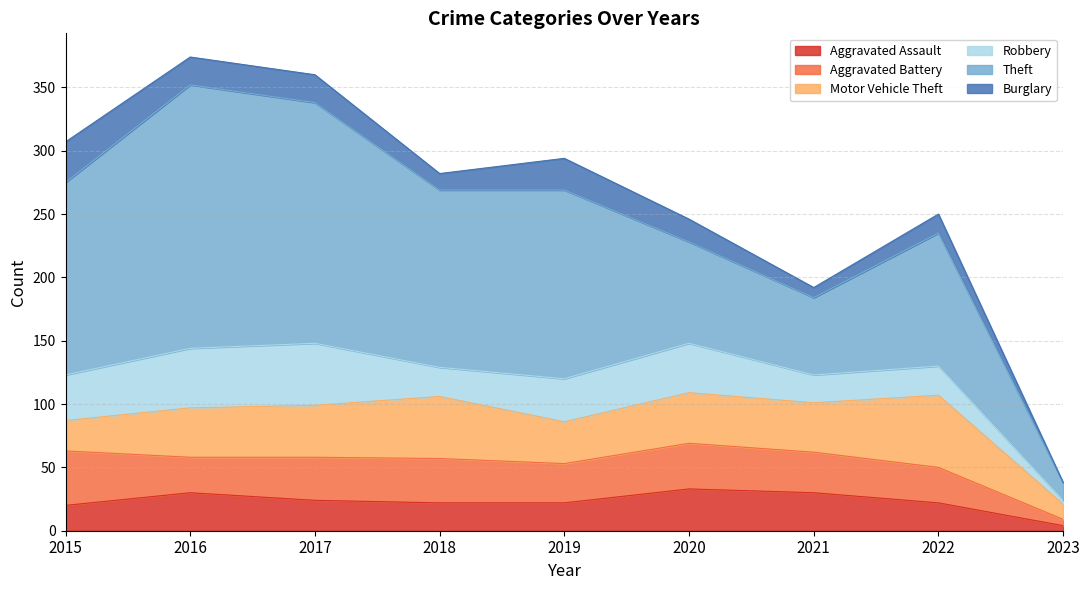

Where is the first local maximum for Burglary?

2019